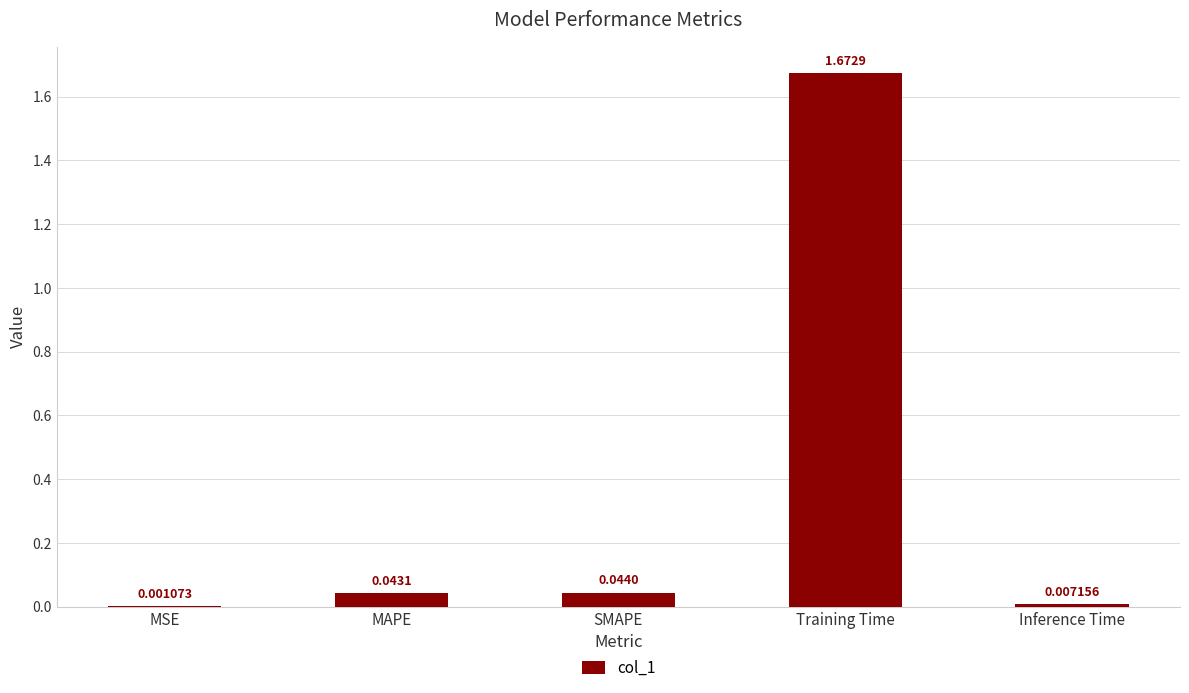

Which has a higher value, MSE or SMAPE?

SMAPE